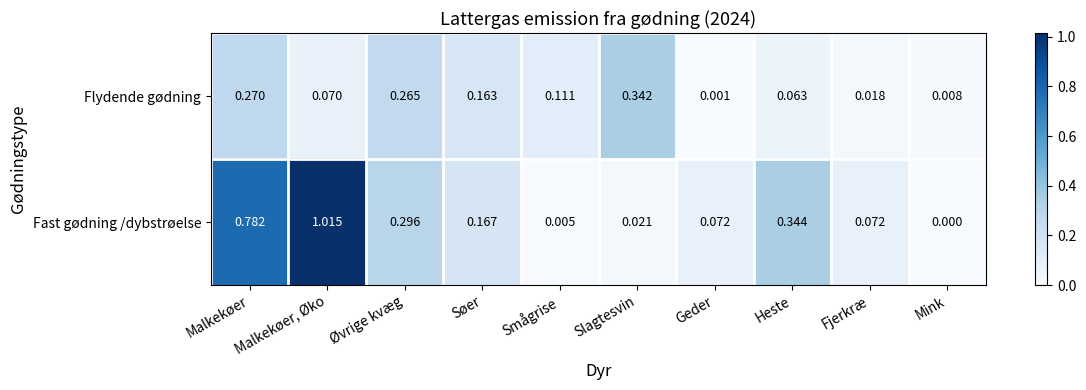

Rank the series by their average value, from lowest to highest.

Flydende gødning, Fast gødning /dybstrøelse